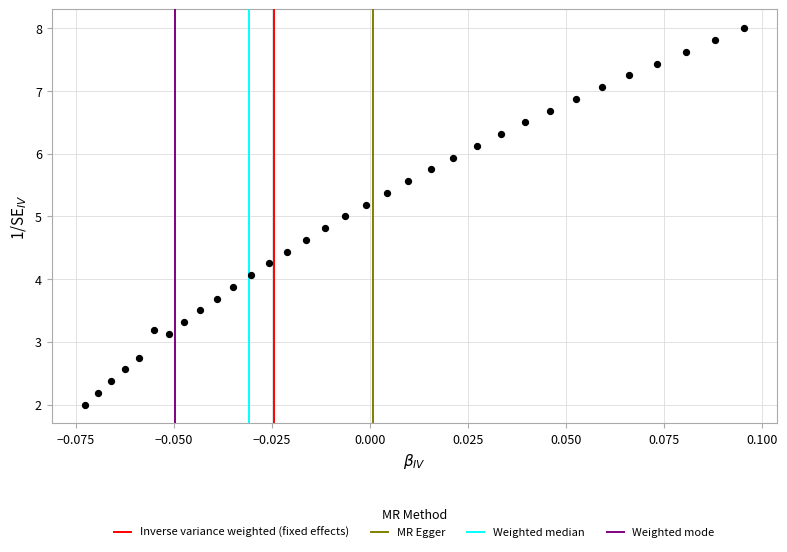

What is the range of Y values (max minus min)?

6.0